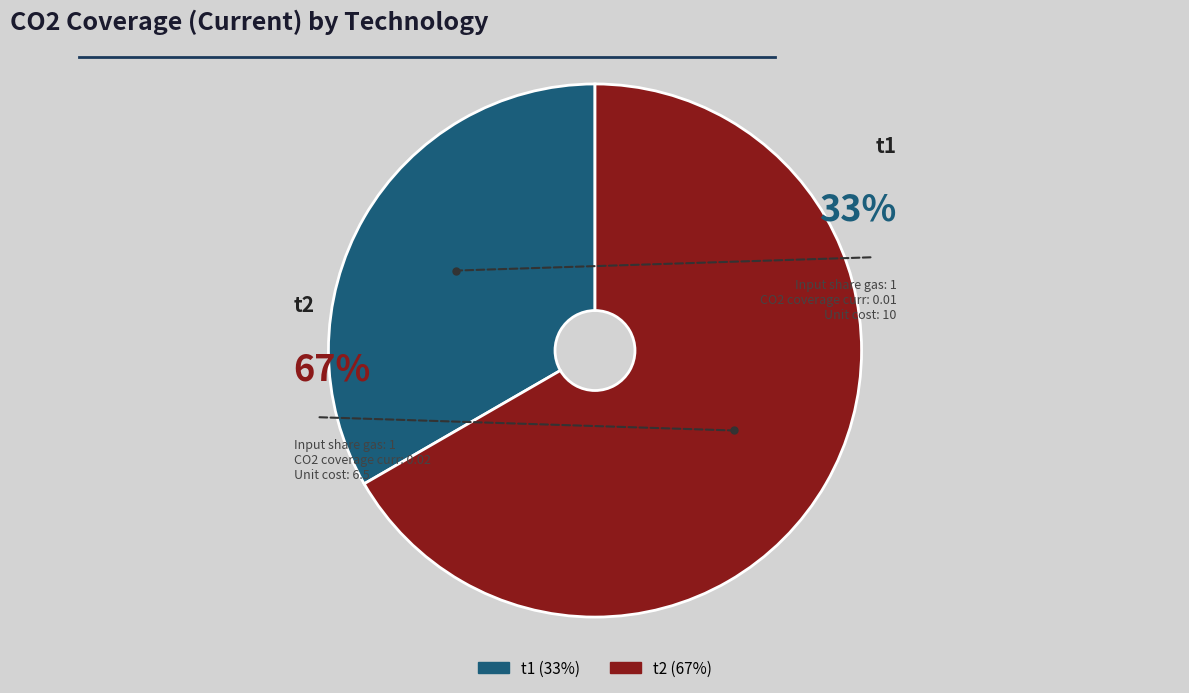

How many segments does this pie chart have?

2